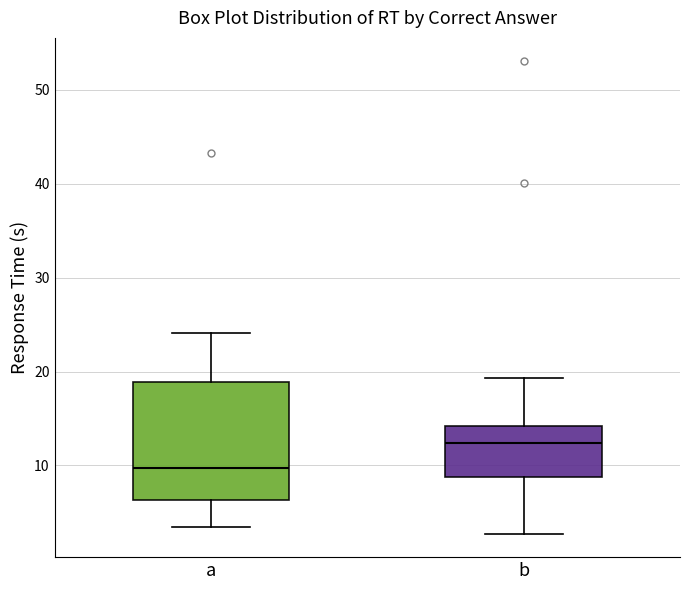

Reading left to right, read every box against the y-axis: the position of its median line, the range the box covers, and the ends of its whiskers. The values are not printed on the chart, so give them approximately, as read against the axis.

a: median 10, box 6 to 19, whiskers 3 to 24
b: median 12, box 9 to 14, whiskers 3 to 19